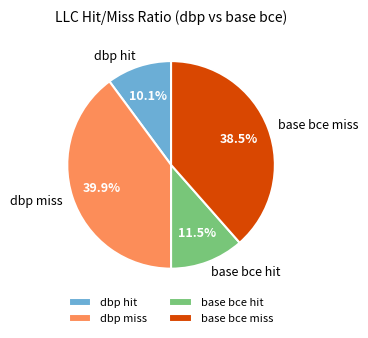

Is the sum of base bce miss and dbp hit greater than half?

No